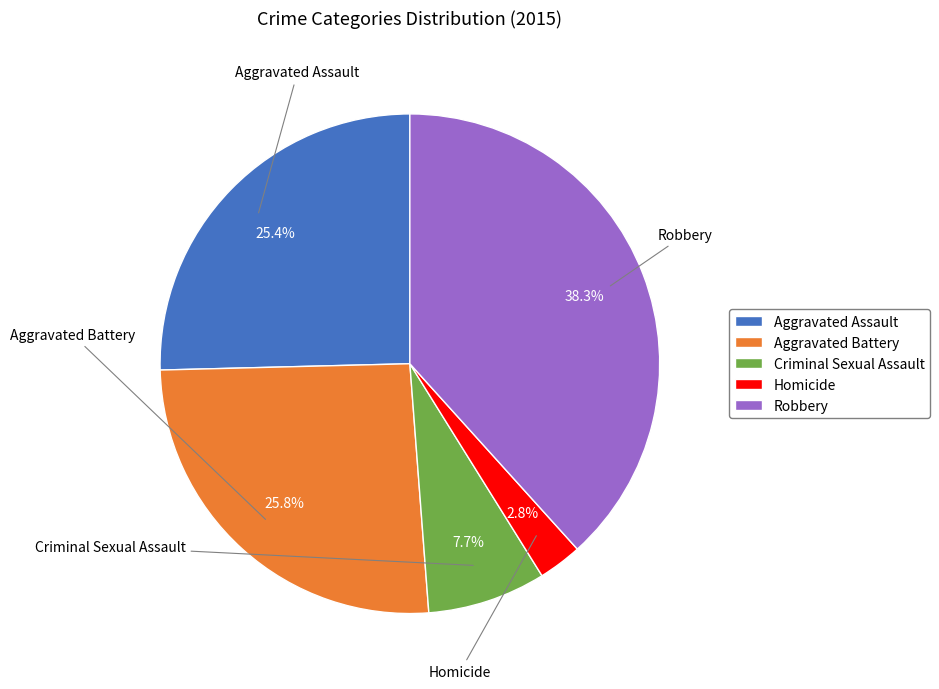

Count the number of slices in the pie.

5